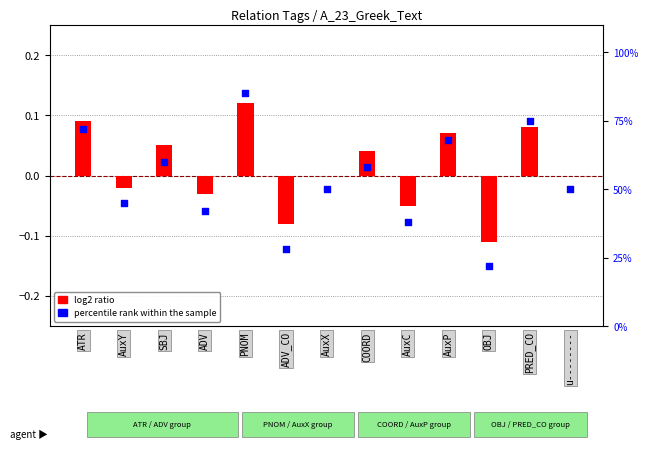

At which category is the sum across all series the highest?

PNOM